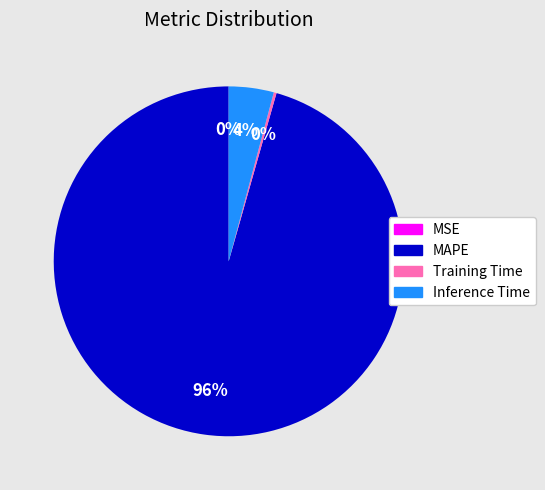

What is the largest slice in the pie chart?

MAPE